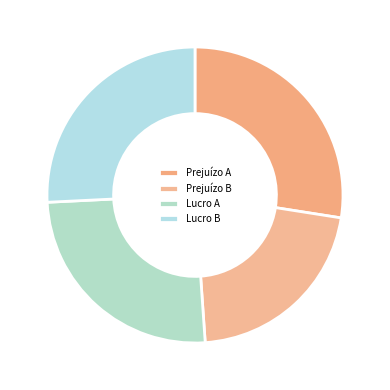

Does any single category account for the majority?

No